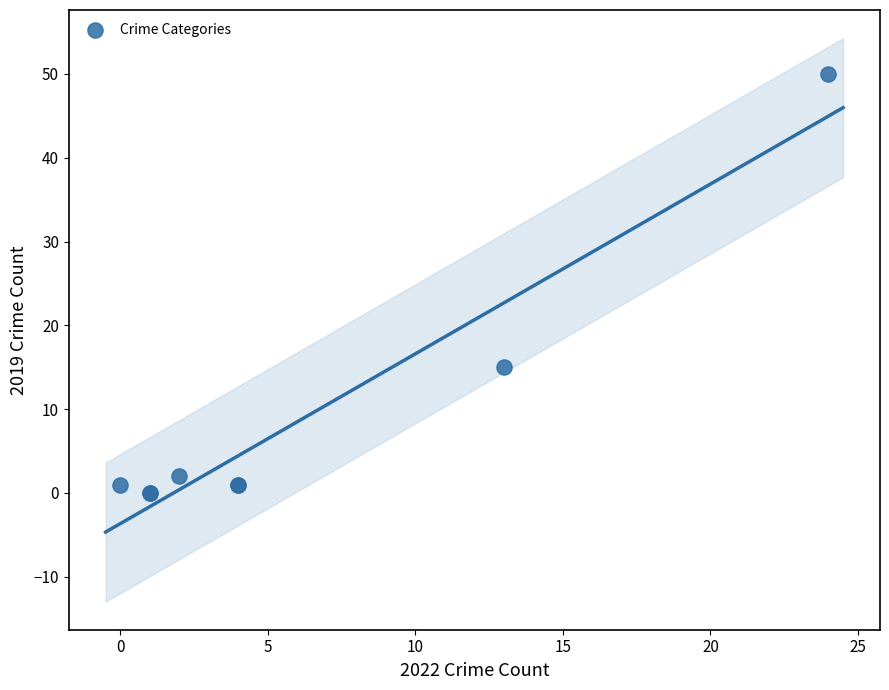

What Y value in the scatter plot is closest to 25?

15